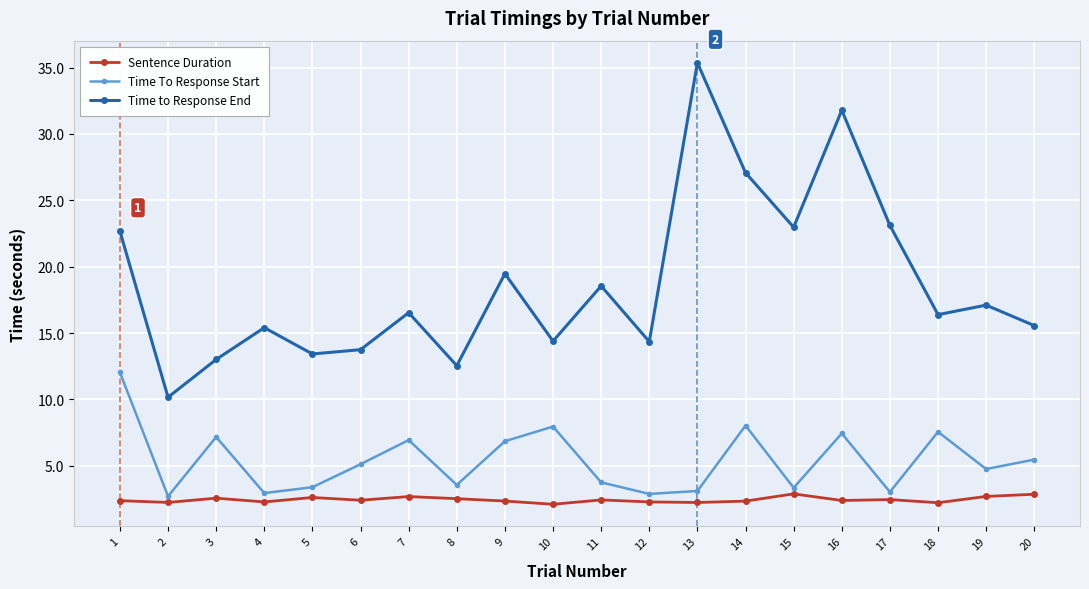

Which series has the largest total across all categories?

Time to Response End